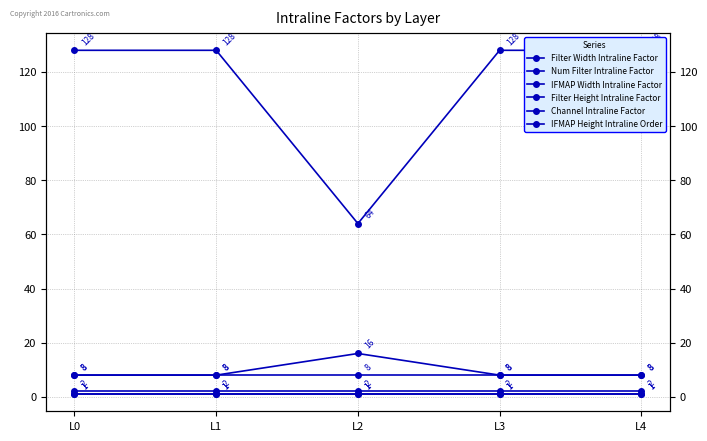

How many categories are shown in the chart?

5